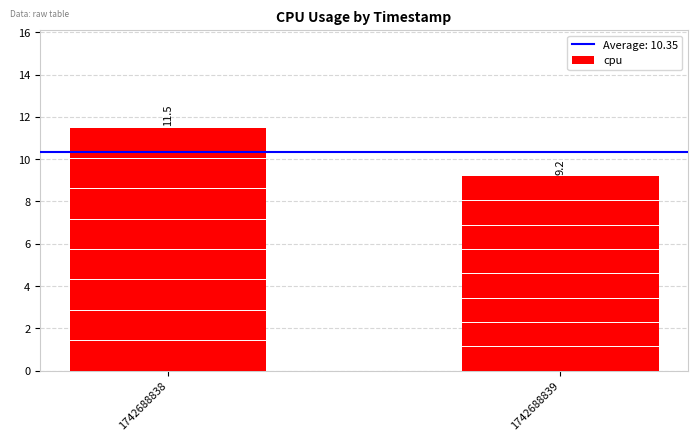

The value at 1742688839 is 9.2. True or false?

True